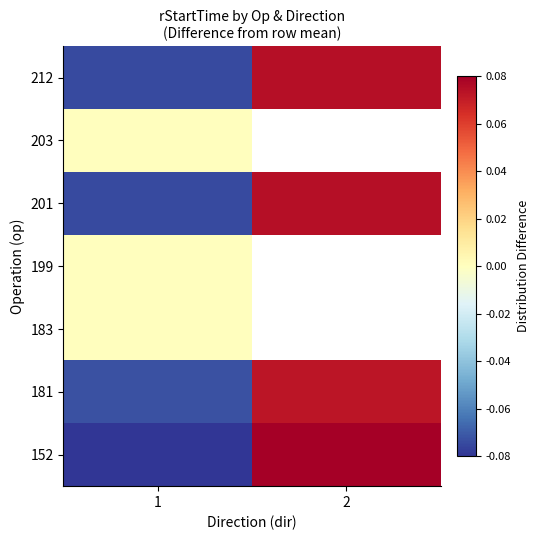

What is the smallest value displayed?

-0.1